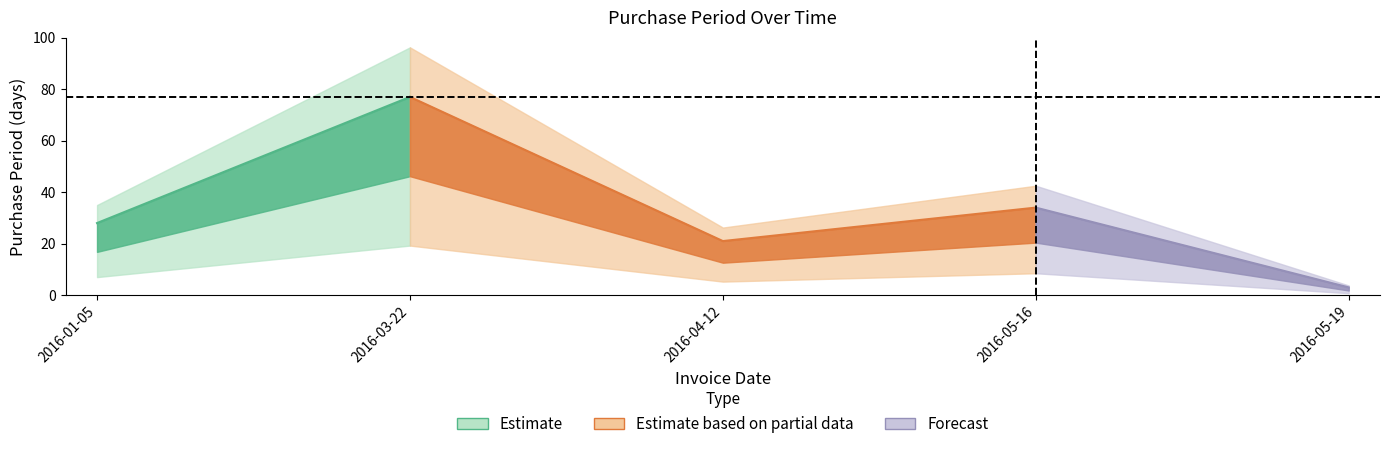

What is the change in value from 2016-05-16 to 2016-05-19?

-31